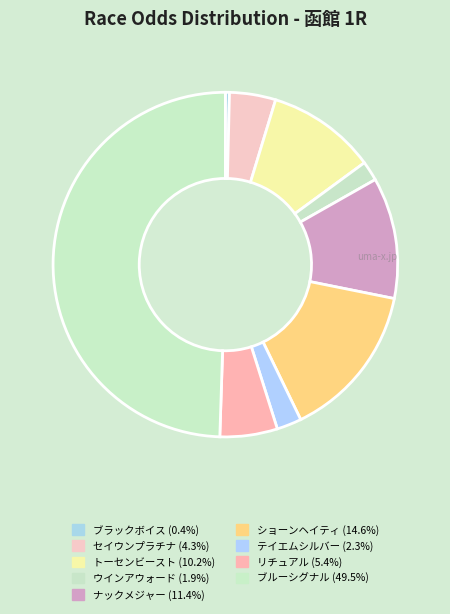

How many segments does this pie chart have?

9